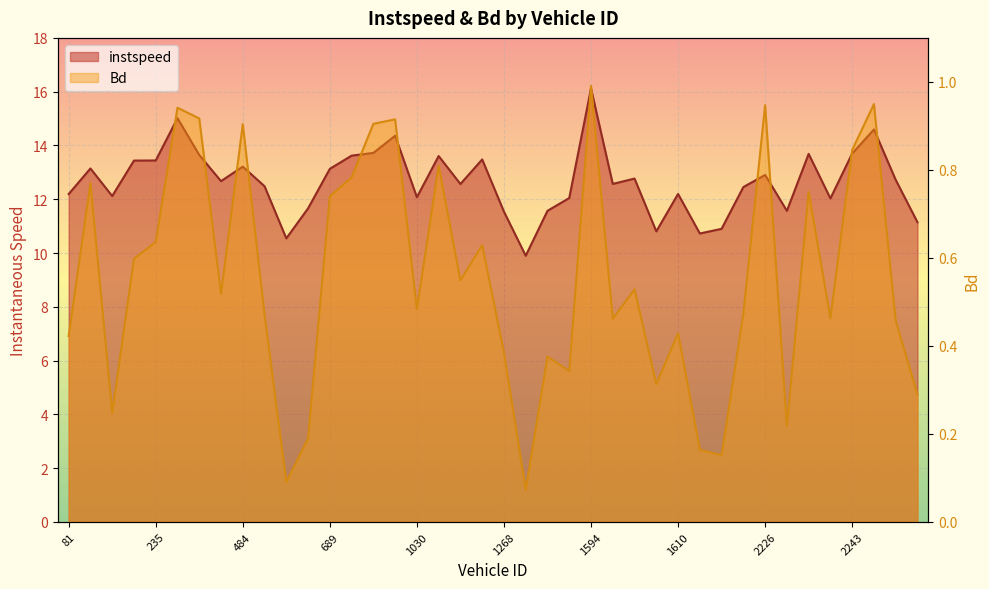

At which label does Bd reach its minimum?

1270